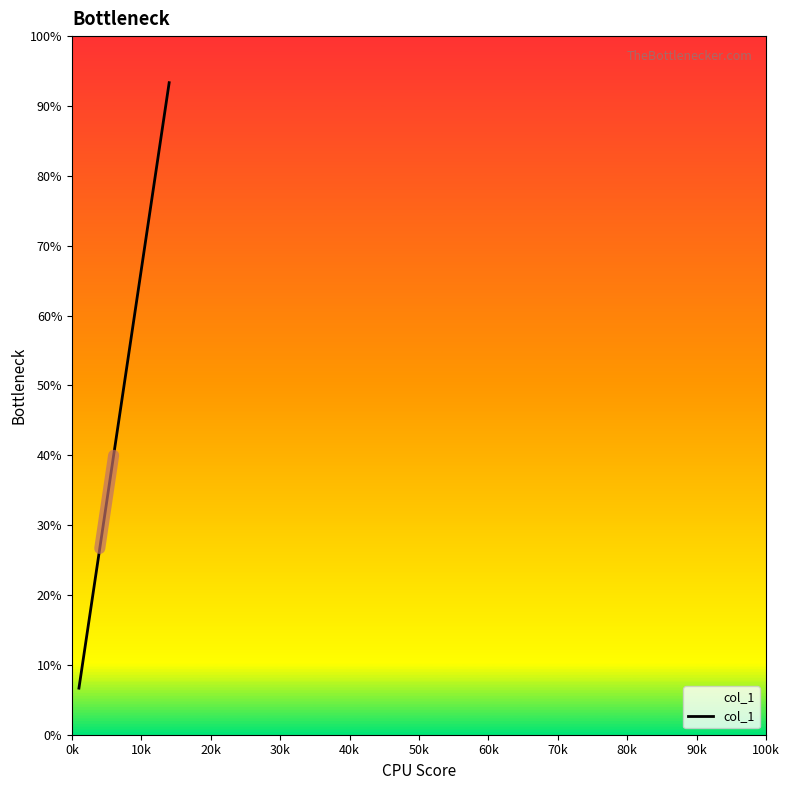

What is the difference between the maximum and second lowest values?

24